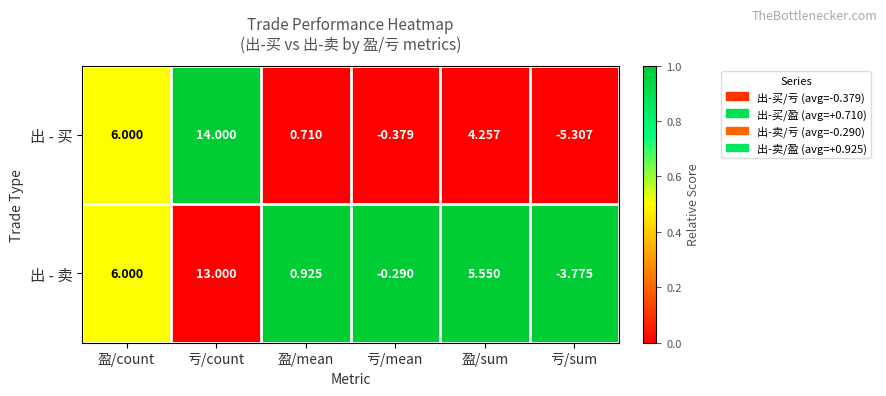

Which series has the widest spread of values?

出 - 买